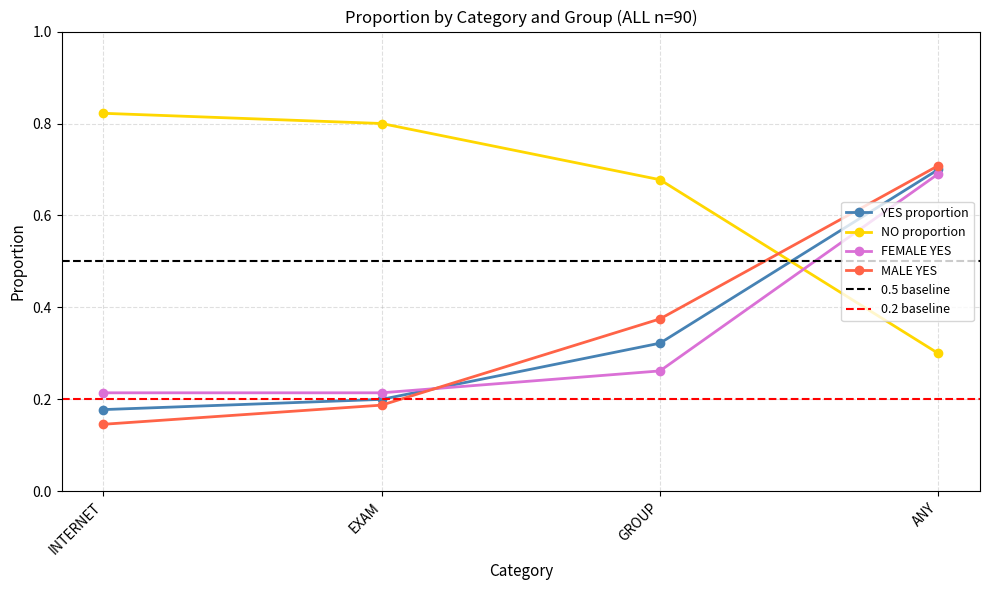

What is the sum of the YES_proportion values at ANY and GROUP?

1.0